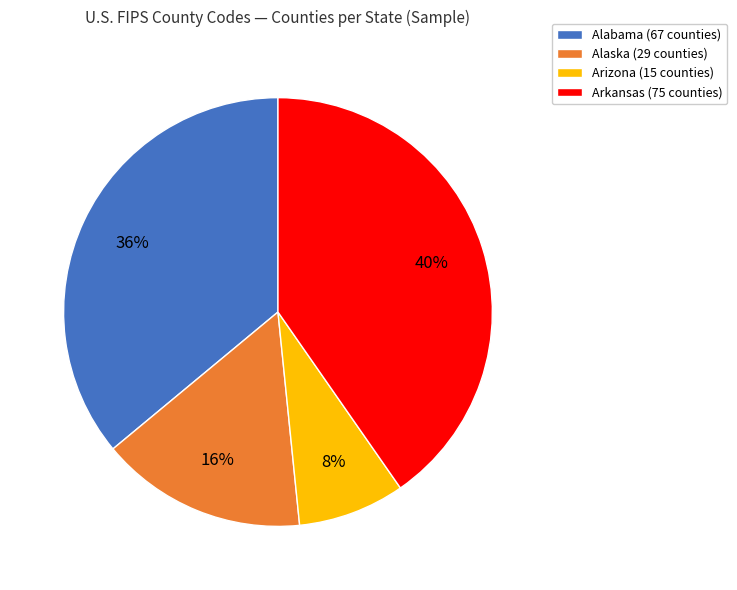

To the nearest percent, what is the difference between the largest and smallest slice percentages?

32%